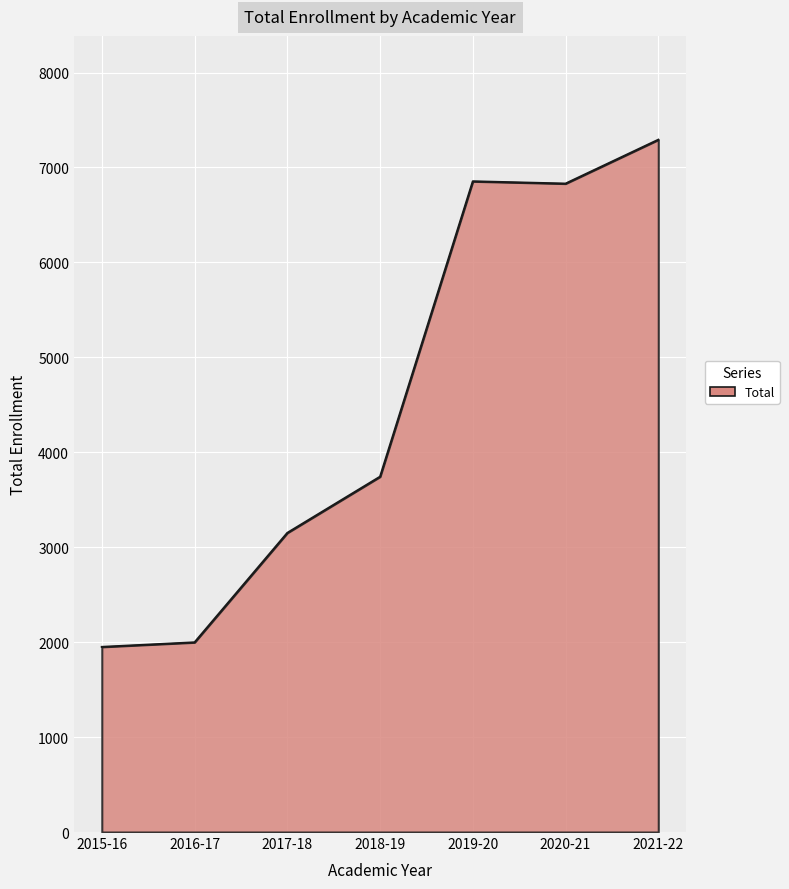

Between 2019-20 and 2021-22, which is larger?

2021-22